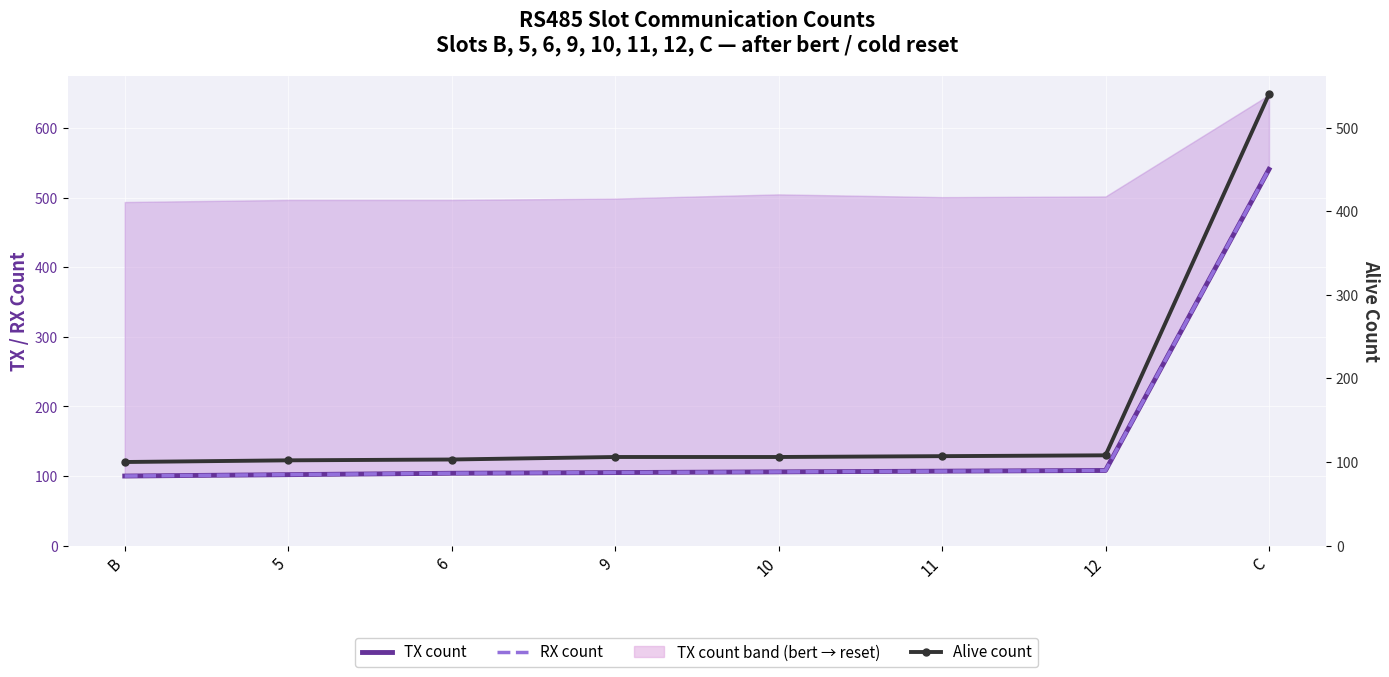

What is the difference between the second highest and second lowest values in the Alive count series?

6